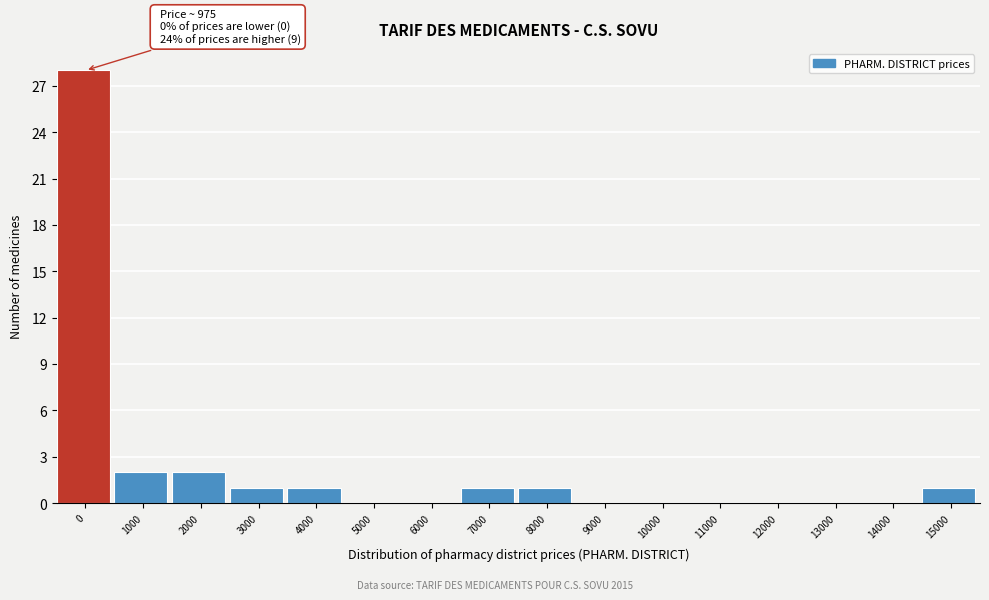

Reading left to right, transcribe all the data shown in this chart.

0=28	1000=2	2000=2	3000=1	4000=1	5000=0	6000=0	7000=1	8000=1	9000=0	10000=0	11000=0	12000=0	13000=0	14000=0	15000=1